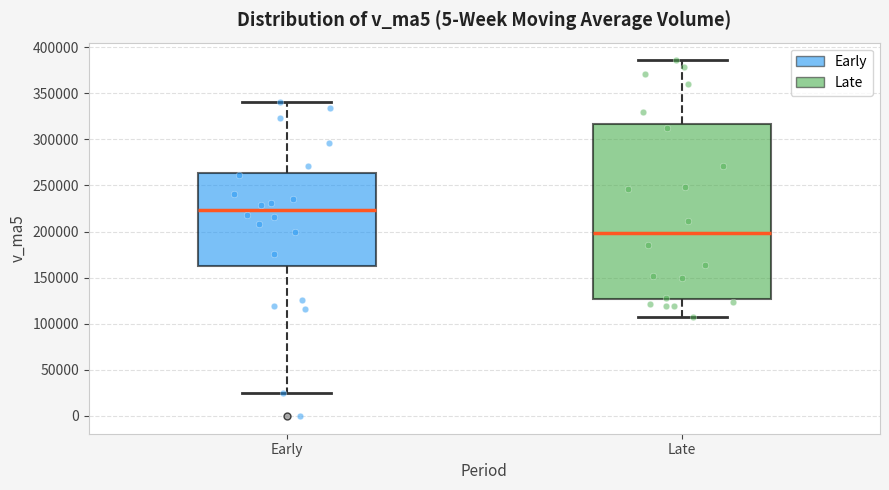

Reading left to right, read every box against the y-axis: the position of its median line, the range the box covers, and the ends of its whiskers. The values are not printed on the chart, so give them approximately, as read against the axis.

Early: median 225000, box 165000 to 265000, whiskers 25000 to 340000
Late: median 200000, box 125000 to 315000, whiskers 105000 to 385000